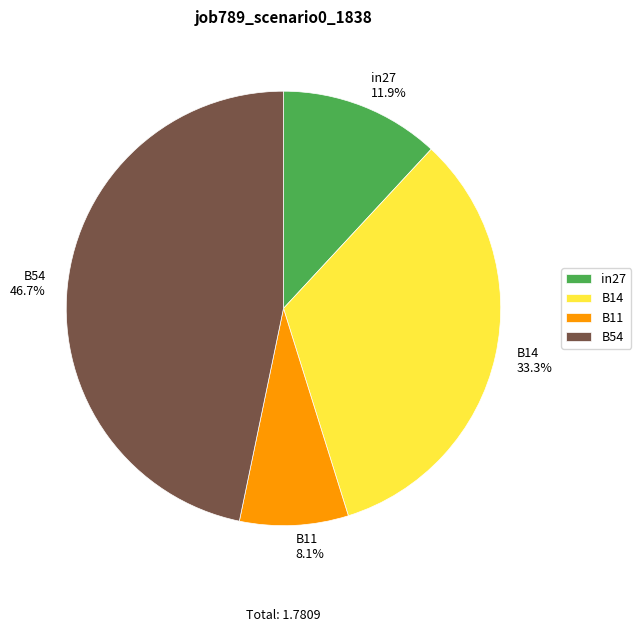

Rank the categories by value from lowest to highest.

B11, in27, B14, B54